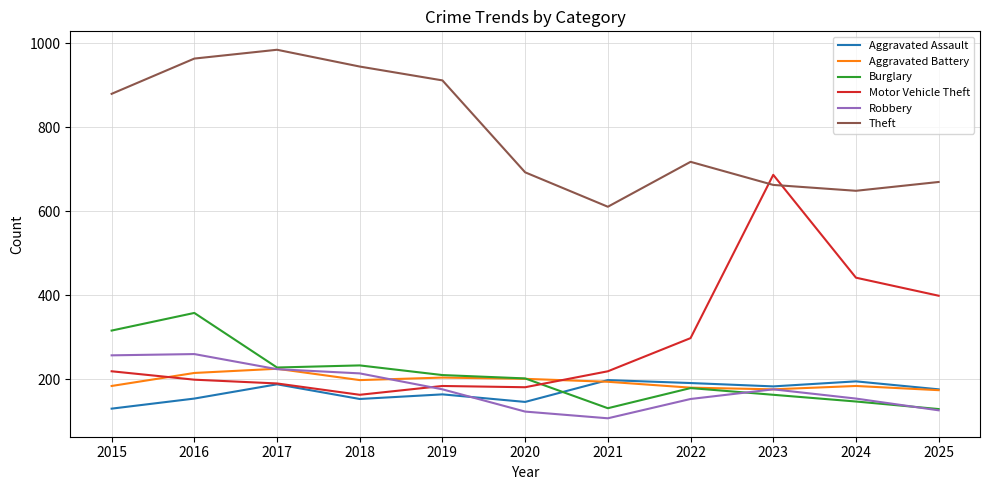

What value does the Aggravated Battery series have at 2015?

184